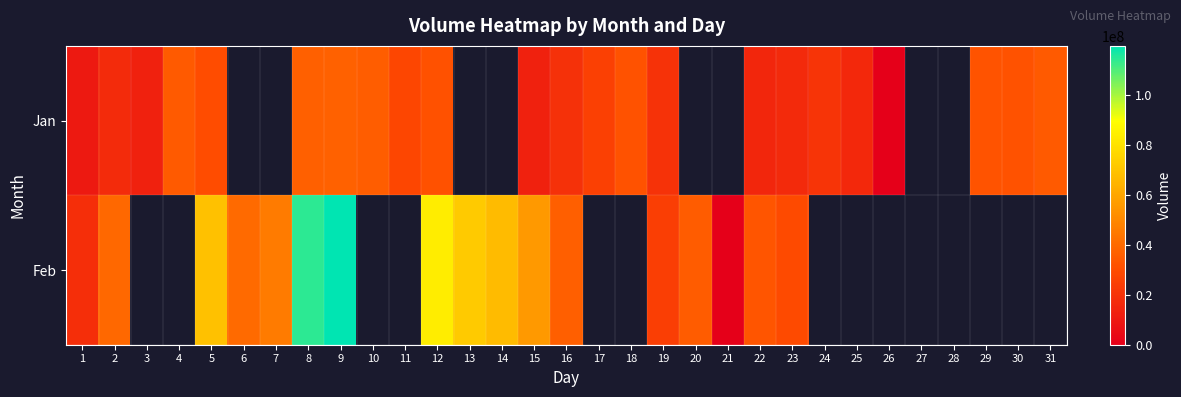

Which series has the widest spread of values?

Feb